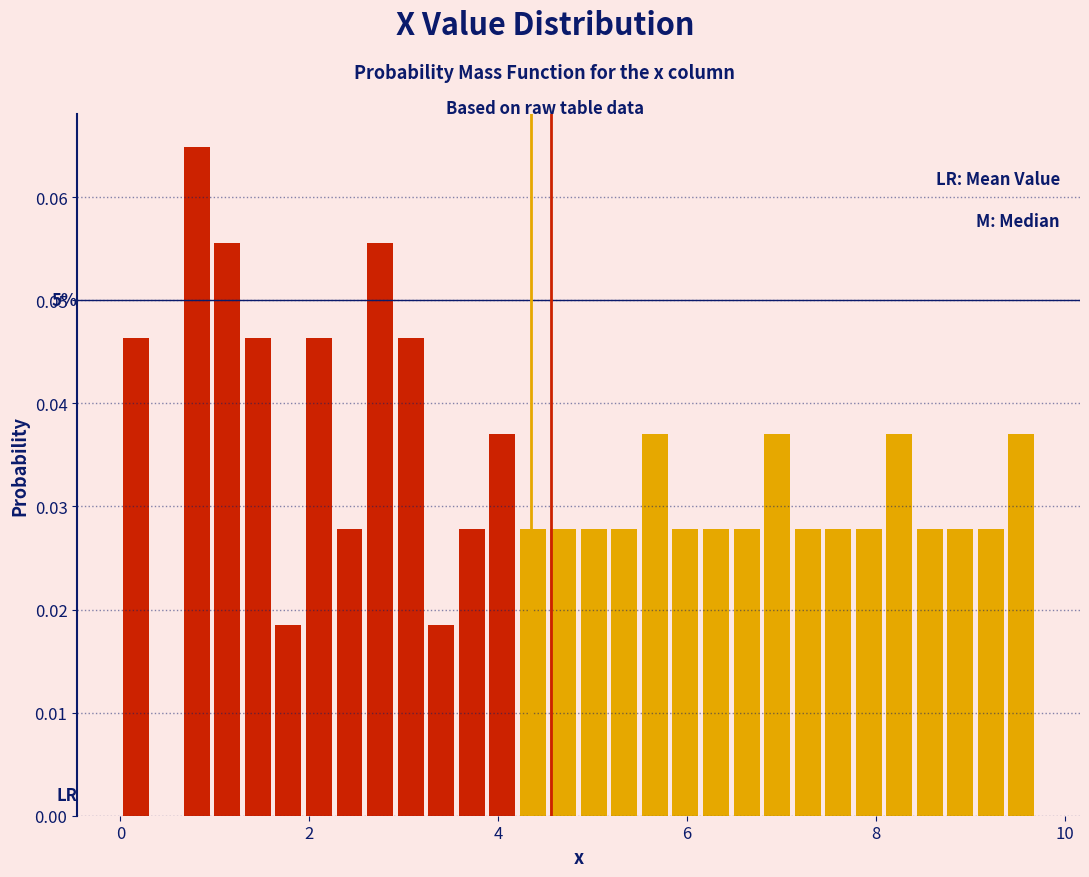

Around what value on the x-axis is the tallest bar? Give the approximate position of its centre, as read against the axis.

0.8